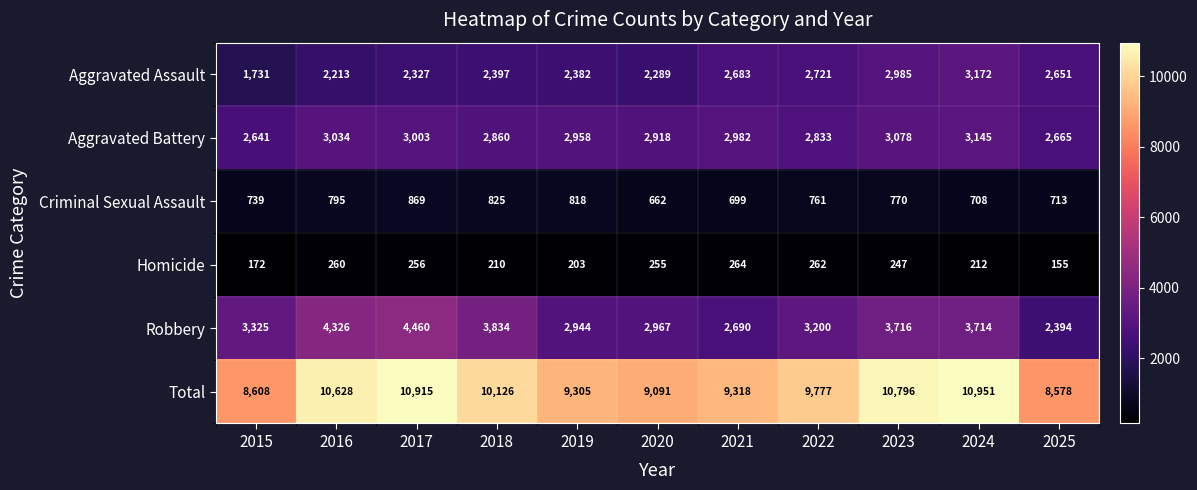

What is the average value of the Total series?

9827